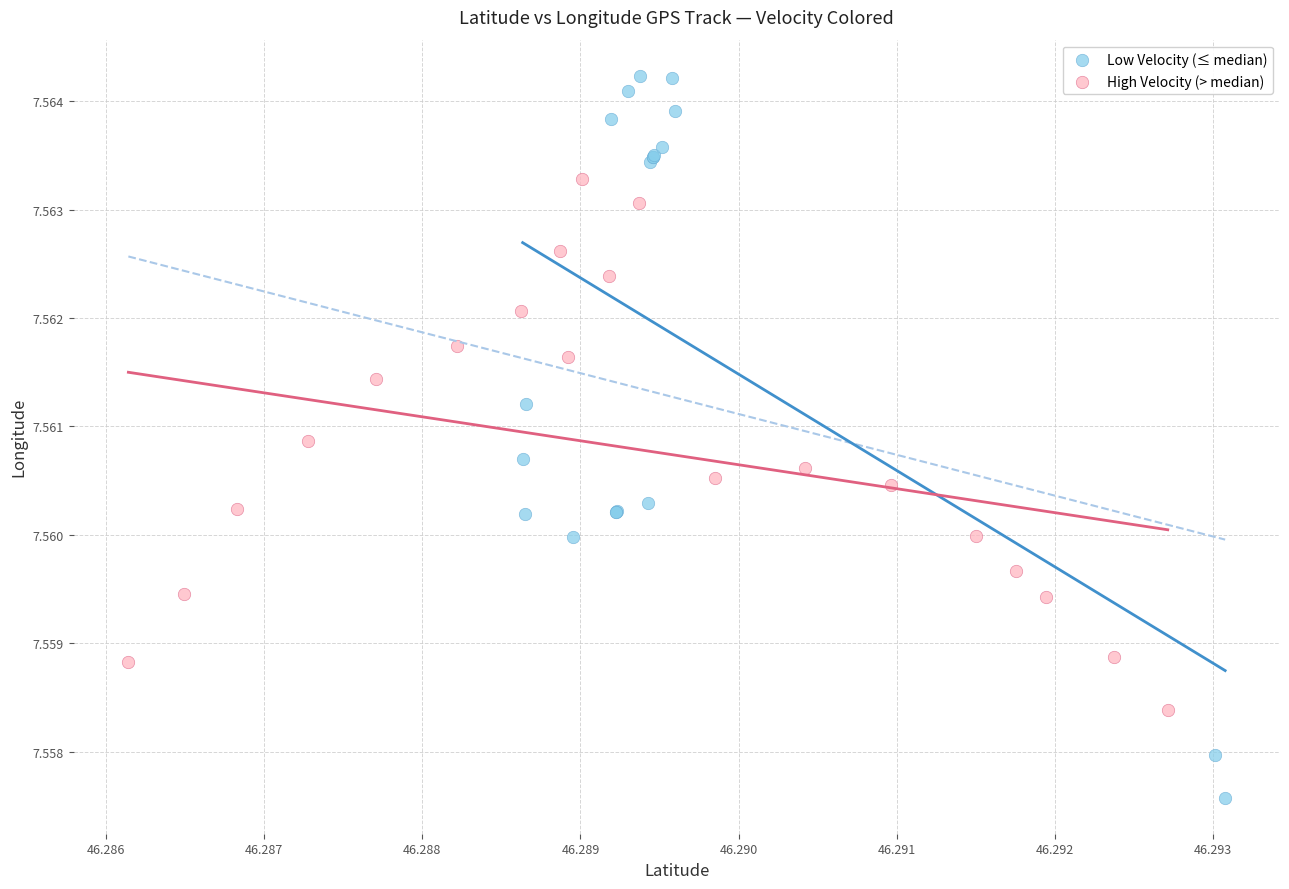

Which series reaches the maximum Y coordinate?

Low Velocity (≤ median)